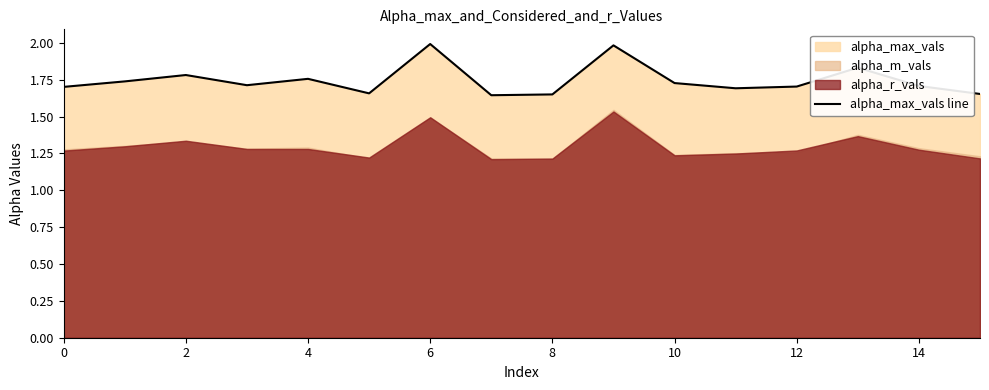

Is it true that the value at 14 is 1.7?

True